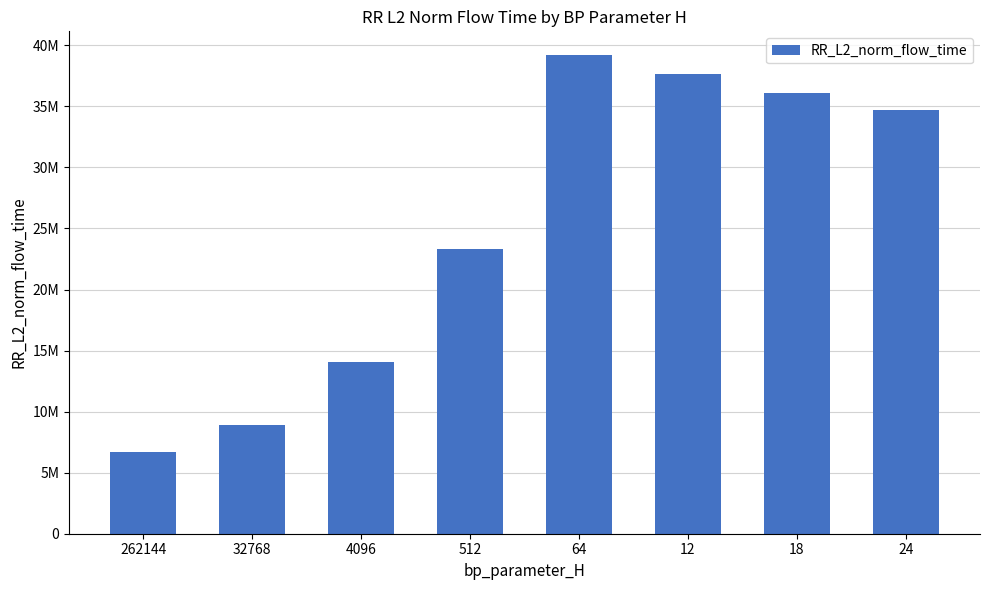

Reading left to right, extract all data points from this chart.

6659567.7	8878746.4	14083613.0	23317988.9	39189101.2	37691711.5	36124827.4	34696495.4